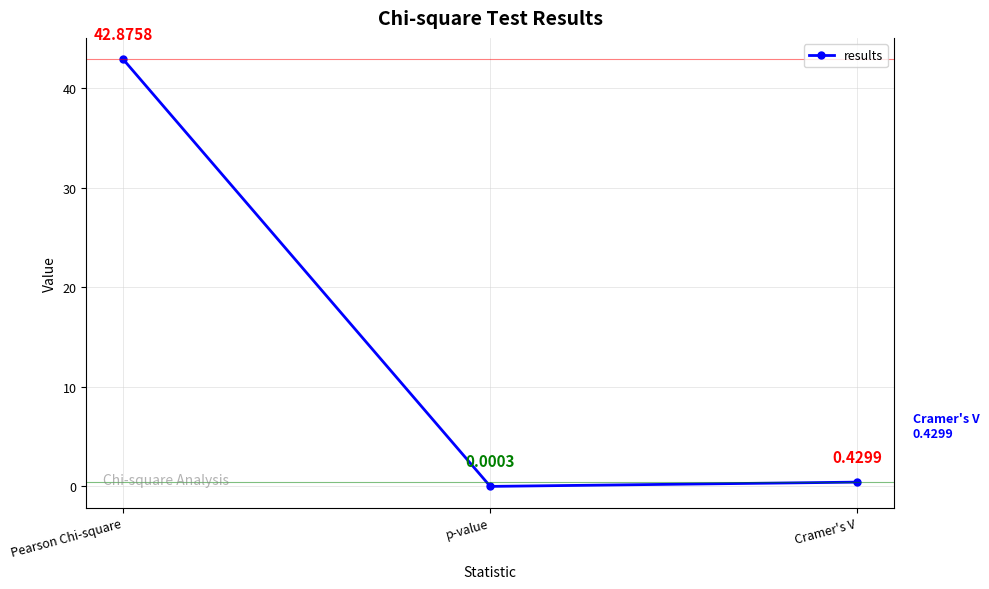

At which category does the chart reach its peak across all series?

Pearson Chi-square